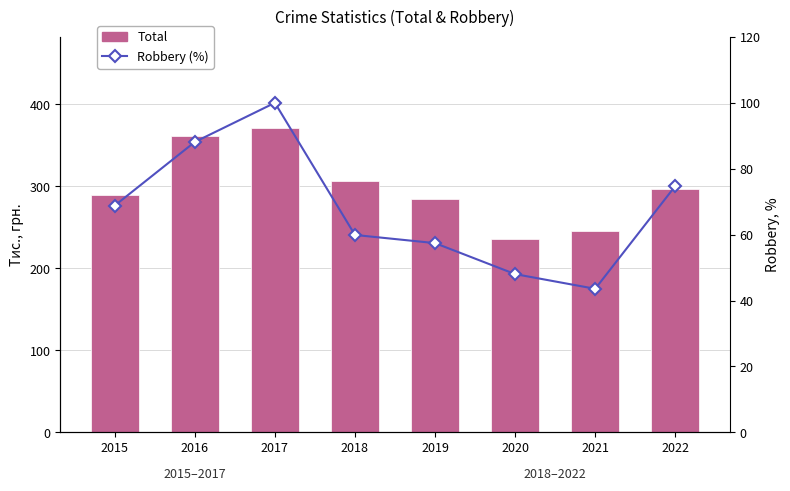

How many data points does each series have?

8